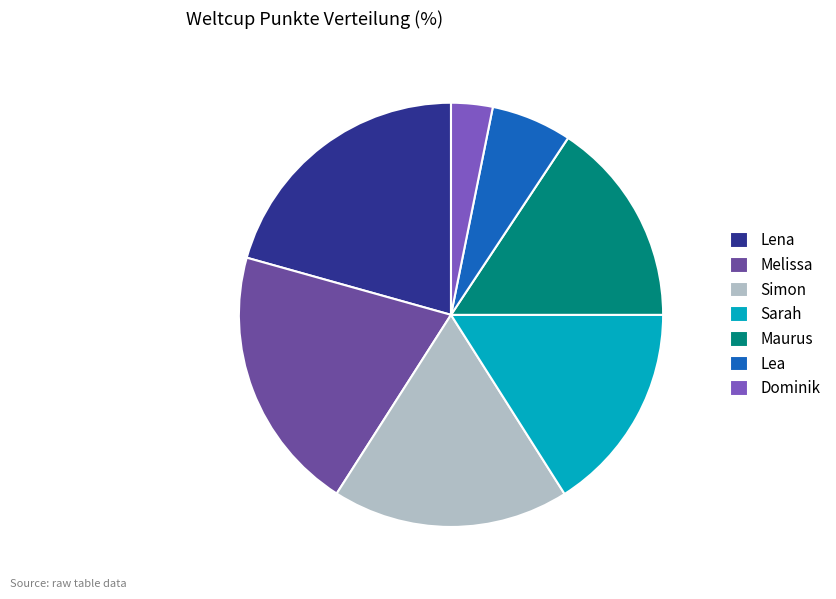

What is the smallest slice in the pie chart?

Dominik